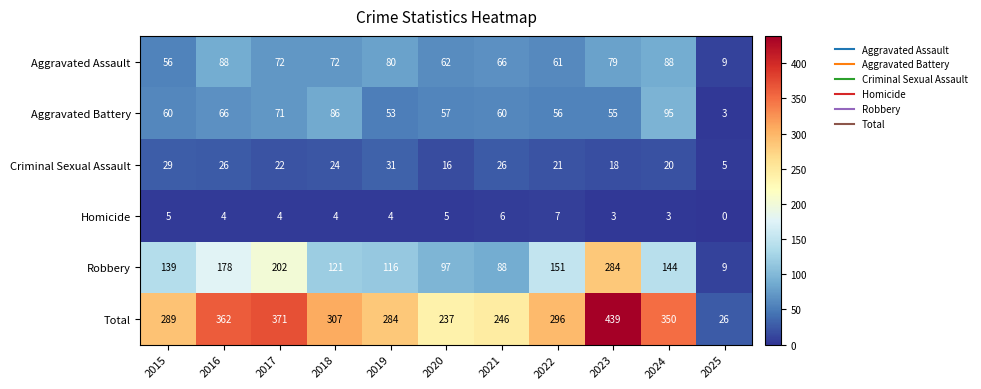

List the series in order of their peak value, highest first.

Total, Robbery, Aggravated Battery, Aggravated Assault, Criminal Sexual Assault, Homicide